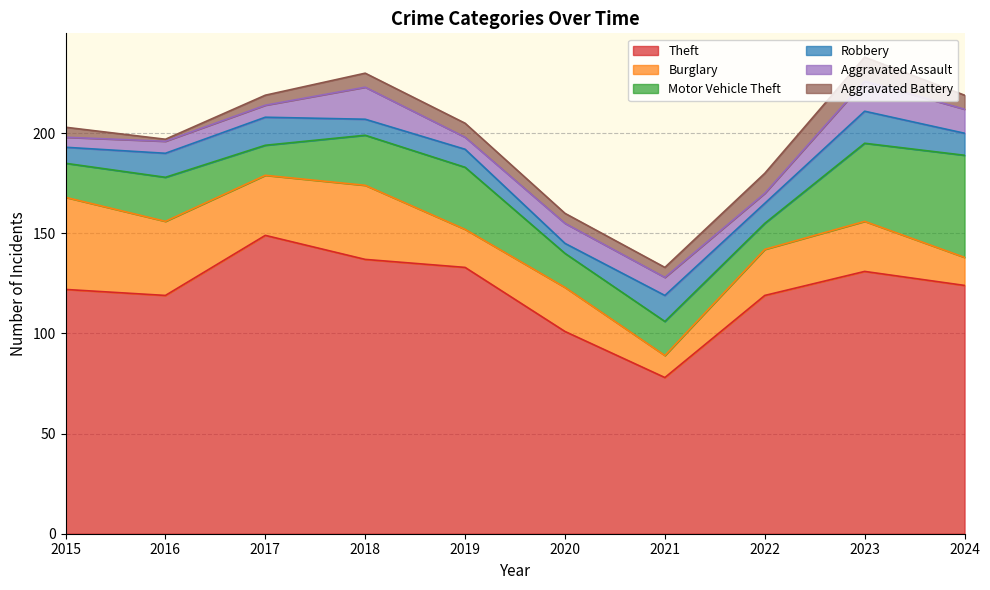

Reading right to left, list all the values displayed in this chart.

Theft: 124	131	119	78	101	133	137	149	119	122
Burglary: 14	25	23	11	22	19	37	30	37	46
Motor Vehicle Theft: 51	39	13	17	17	31	25	15	22	17
Robbery: 11	16	10	13	5	9	8	14	12	8
Aggravated Assault: 12	15	5	9	10	6	16	6	6	5
Aggravated Battery: 7	12	10	5	5	7	7	5	1	5